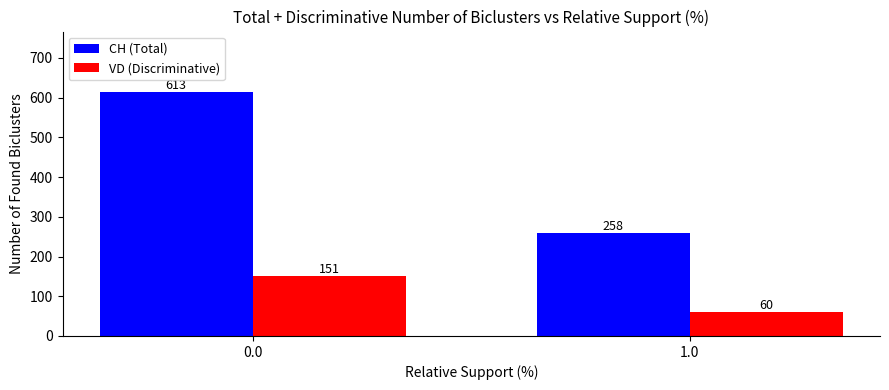

Reading left to right, list all the values displayed in this chart.

CH (Total): 0.0=613	1.0=258
VD (Discriminative): 0.0=151	1.0=60